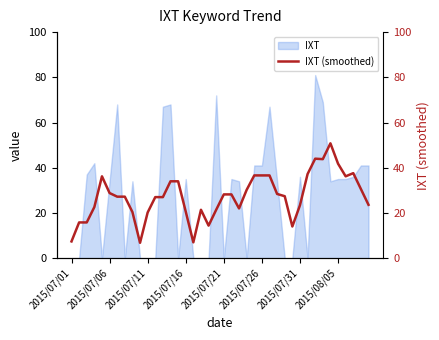

Count the number of categories in the chart.

40